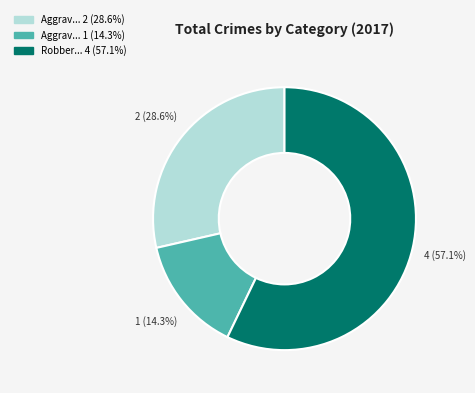

Is there any slice that represents more than half of the pie?

Yes